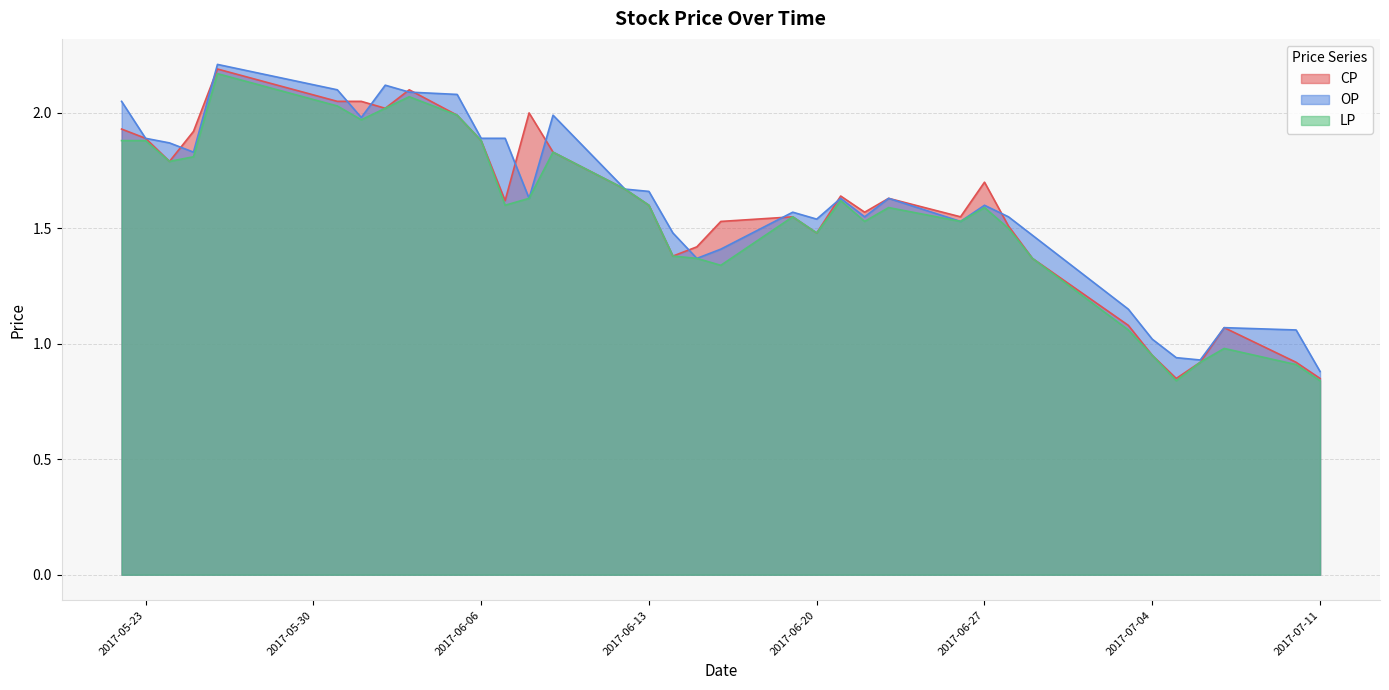

Does the chart have visible grid lines?

Yes